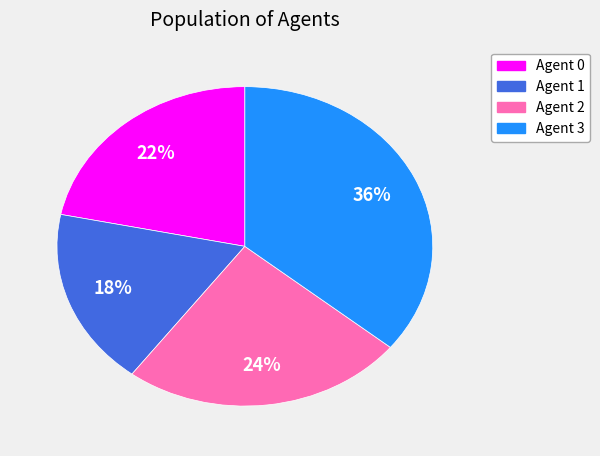

To the nearest percent, what is the average slice percentage?

25%